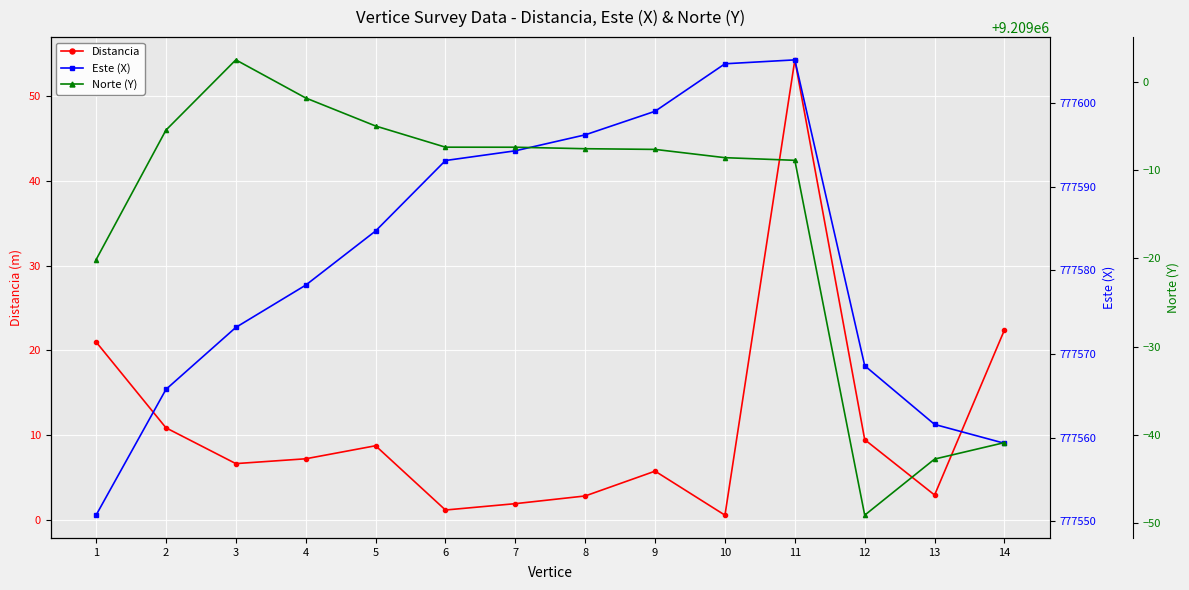

What is the difference between the highest and lowest values at 3?

9208995.9